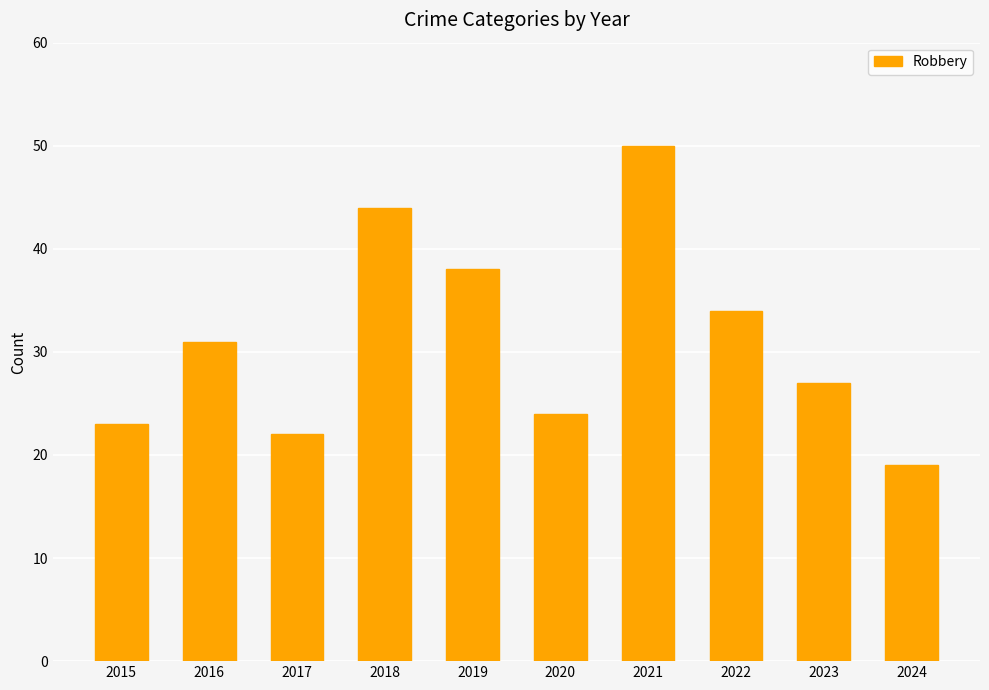

The chart shows a value of 38 at 2019. True or false?

True